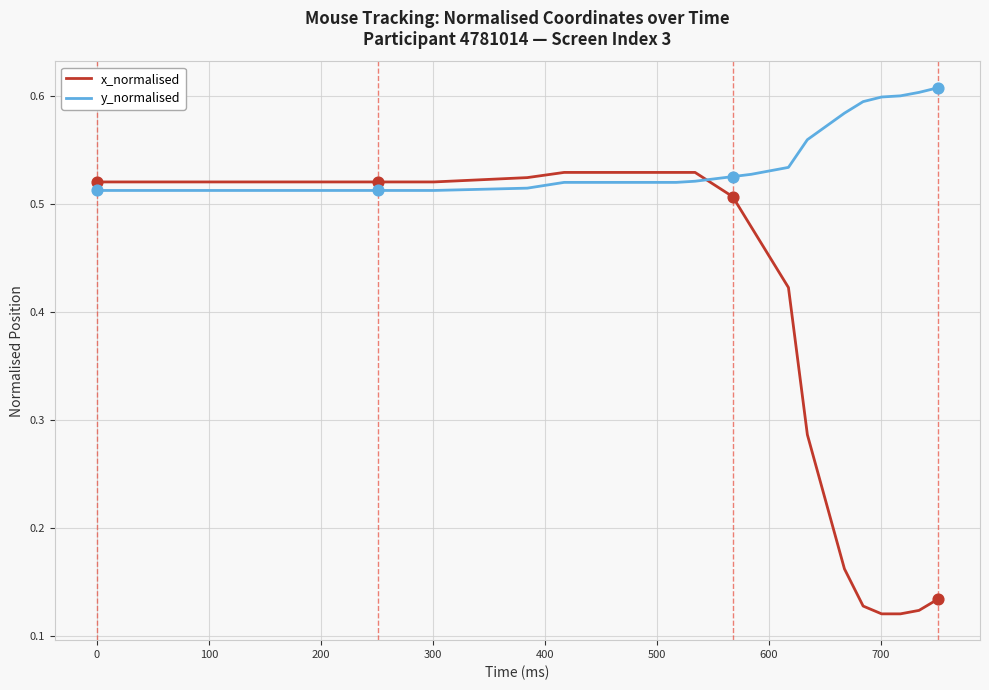

At how many categories does at least one series exceed 0?

30